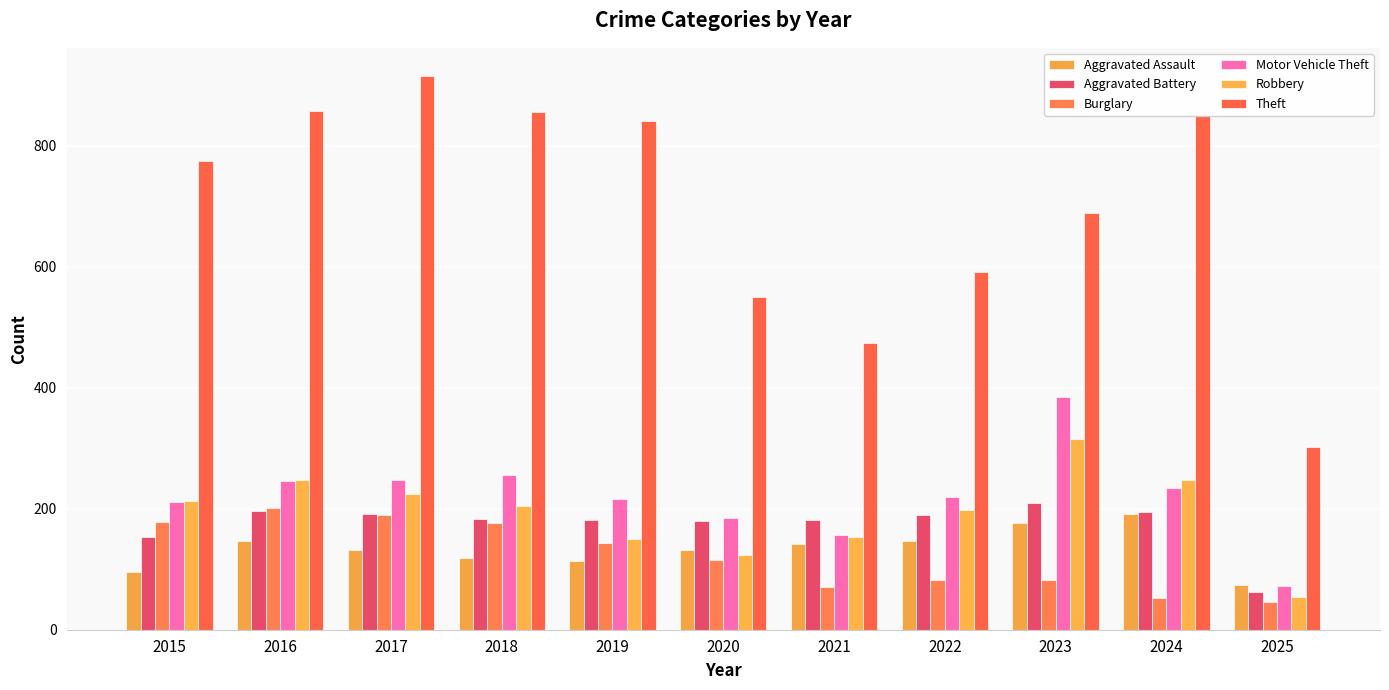

At how many categories does at least one series exceed 69?

11